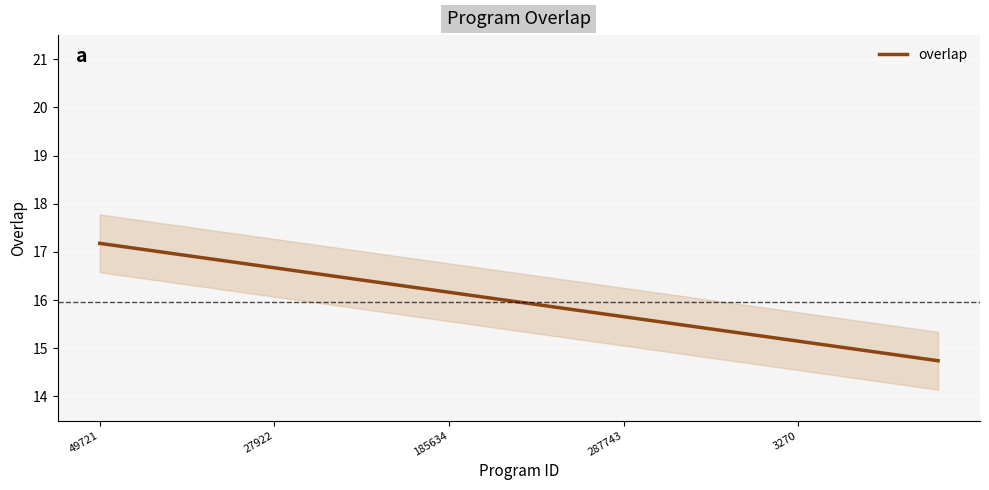

What is the highest value of the overlap series?

17.2